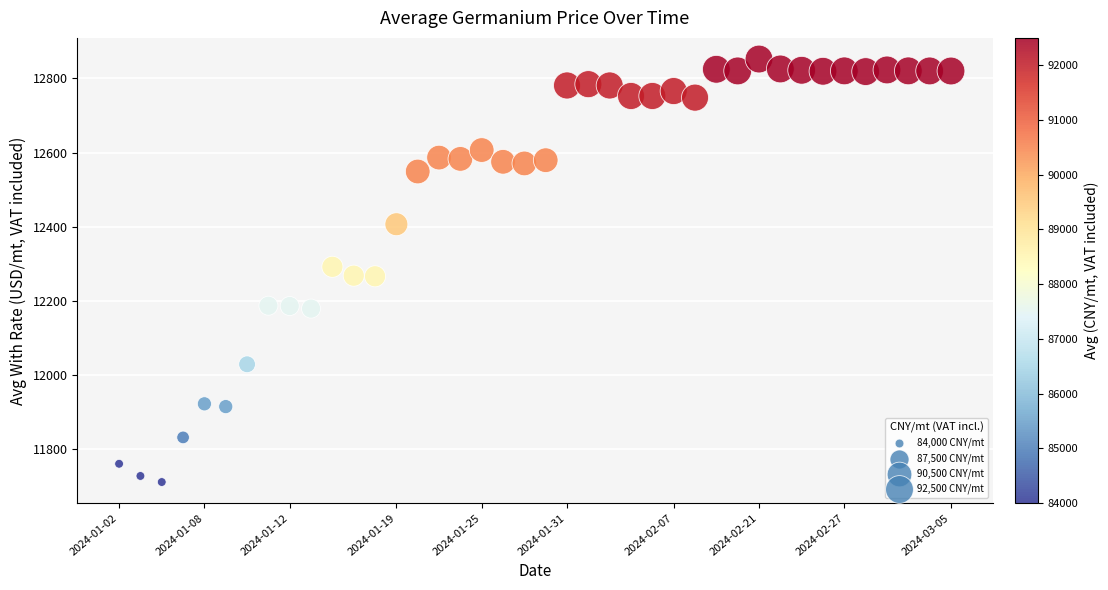

What is the range of Y values (max minus min)?

1140.2